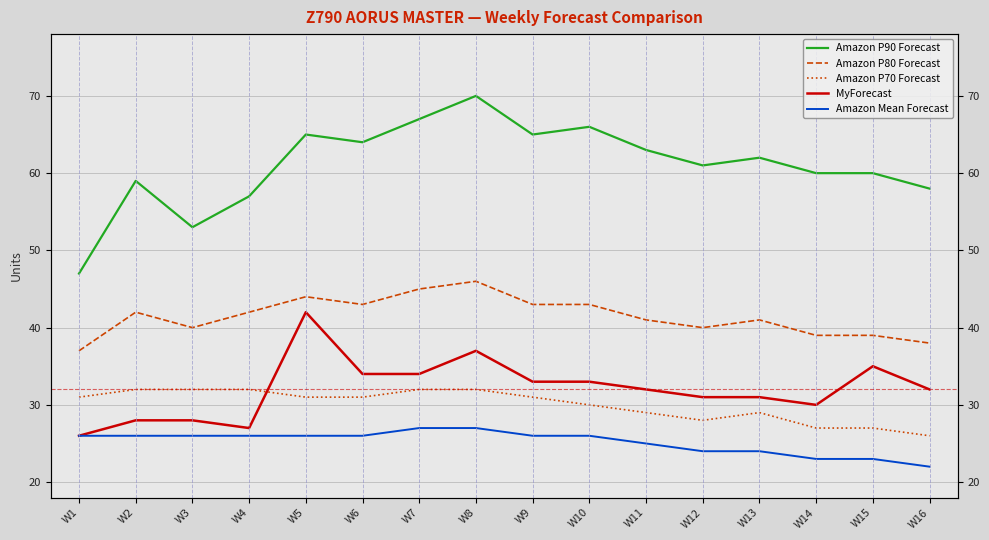

At which category does the chart reach its minimum across all series?

W16